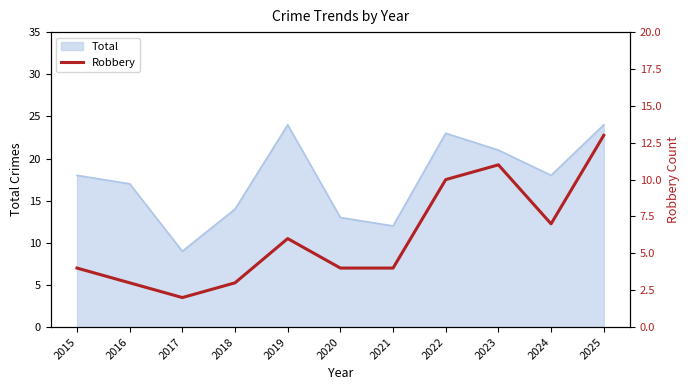

Where is the data nearest to the value 7?

2024